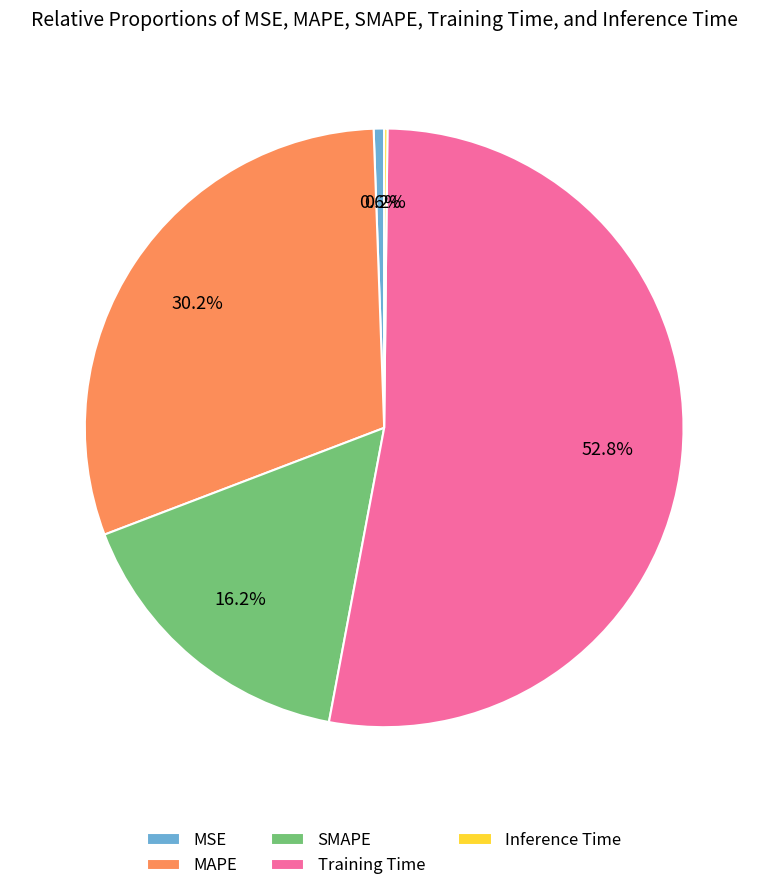

To the nearest percent, what is the difference between the SMAPE and Training Time slice percentages?

37%